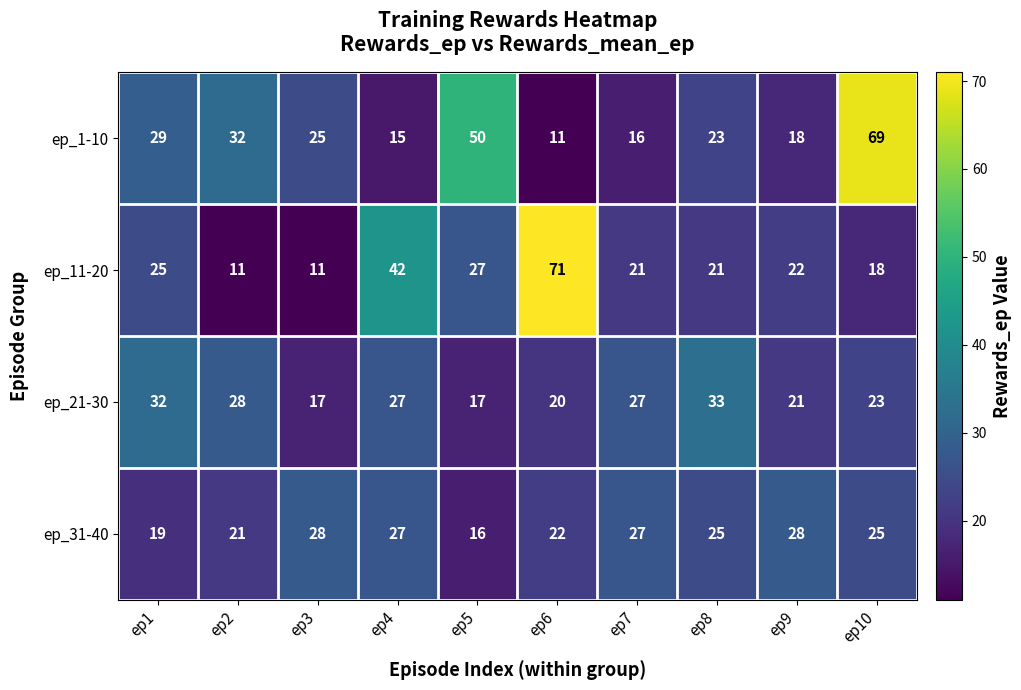

Which series changed the most between ep8 and ep10?

ep_1-10